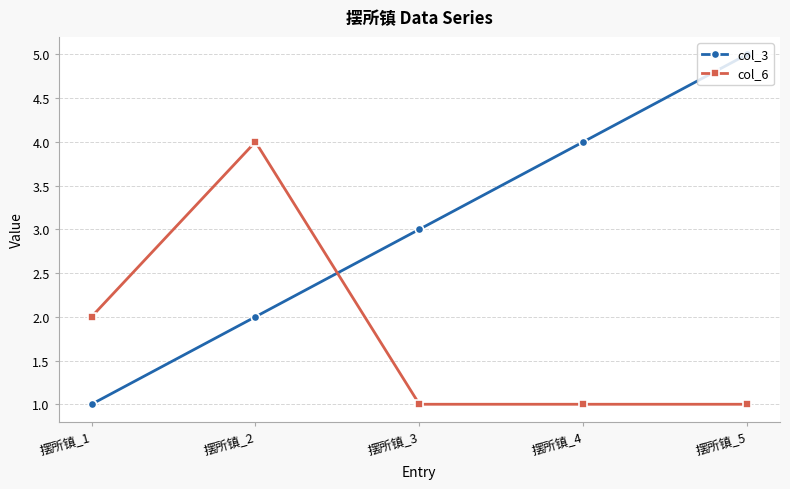

Which series has the largest range (max minus min)?

col_3